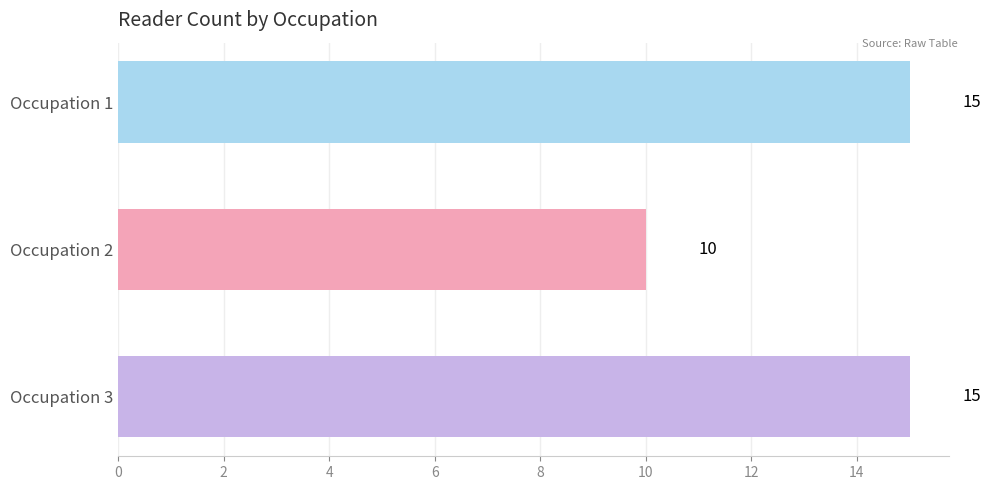

Are the bars horizontal?

Yes